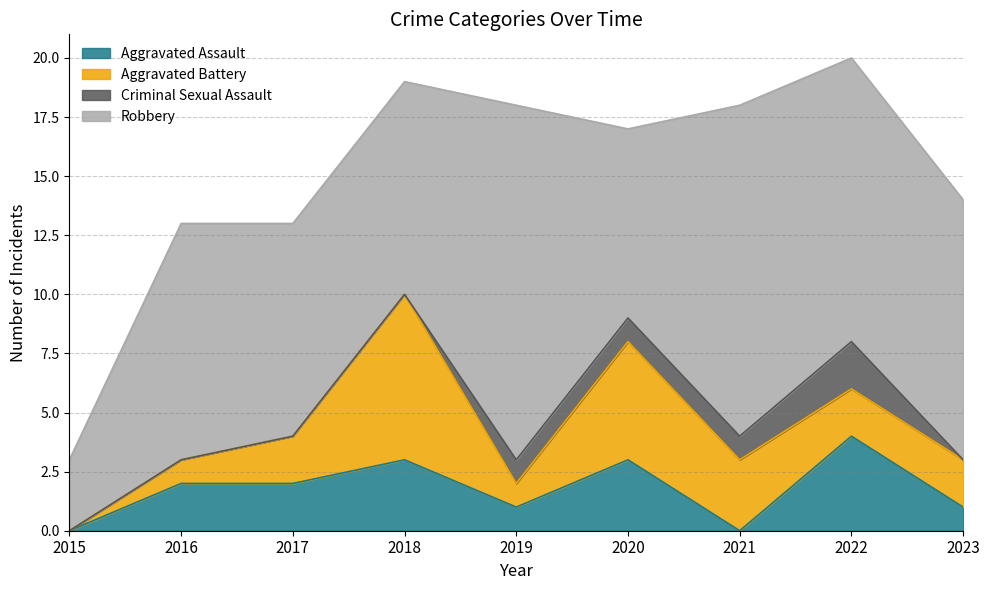

Between 2018 and 2021, which series saw the biggest shift?

Robbery